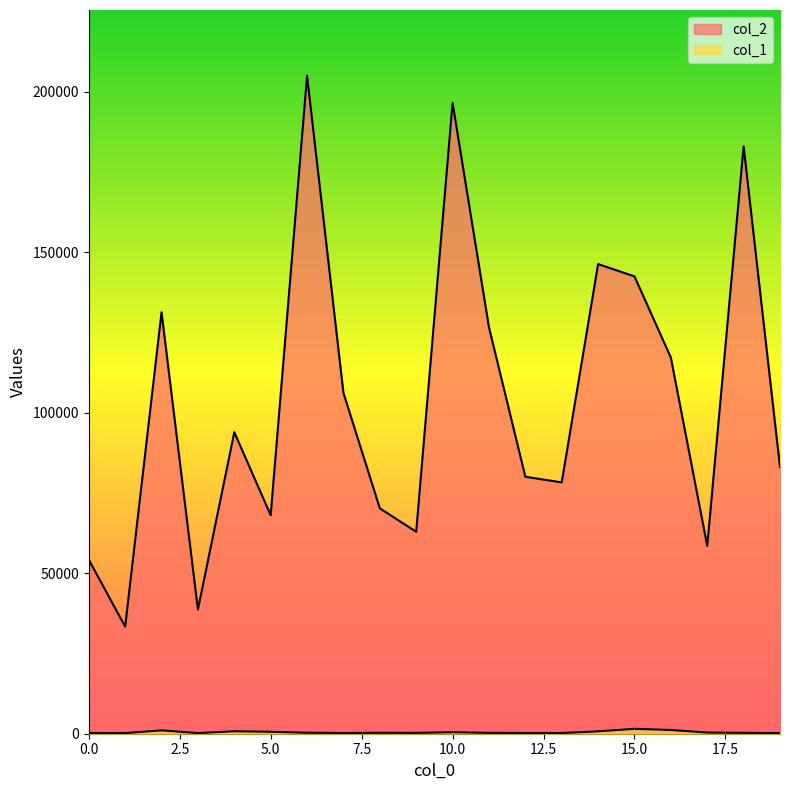

How many lines are shown in the chart?

2